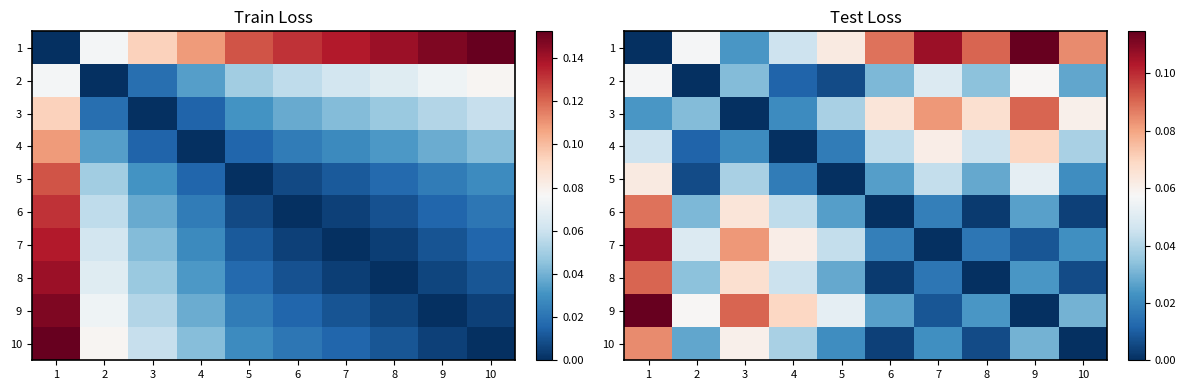

Which label corresponds to the smallest value in the chart?

1